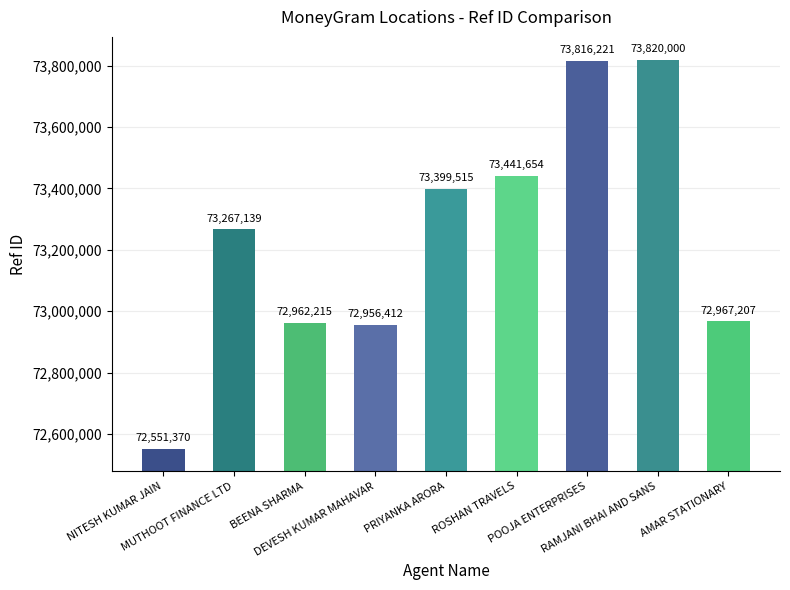

Read the value at POOJA ENTERPRISES.

73816221